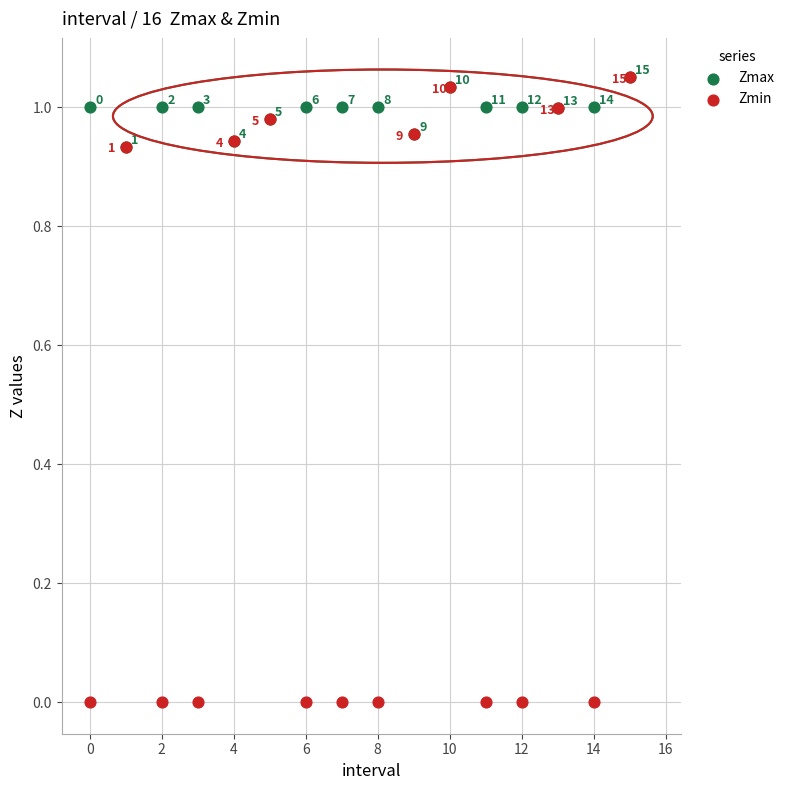

What are all the series names shown in the legend?

Zmax, Zmin